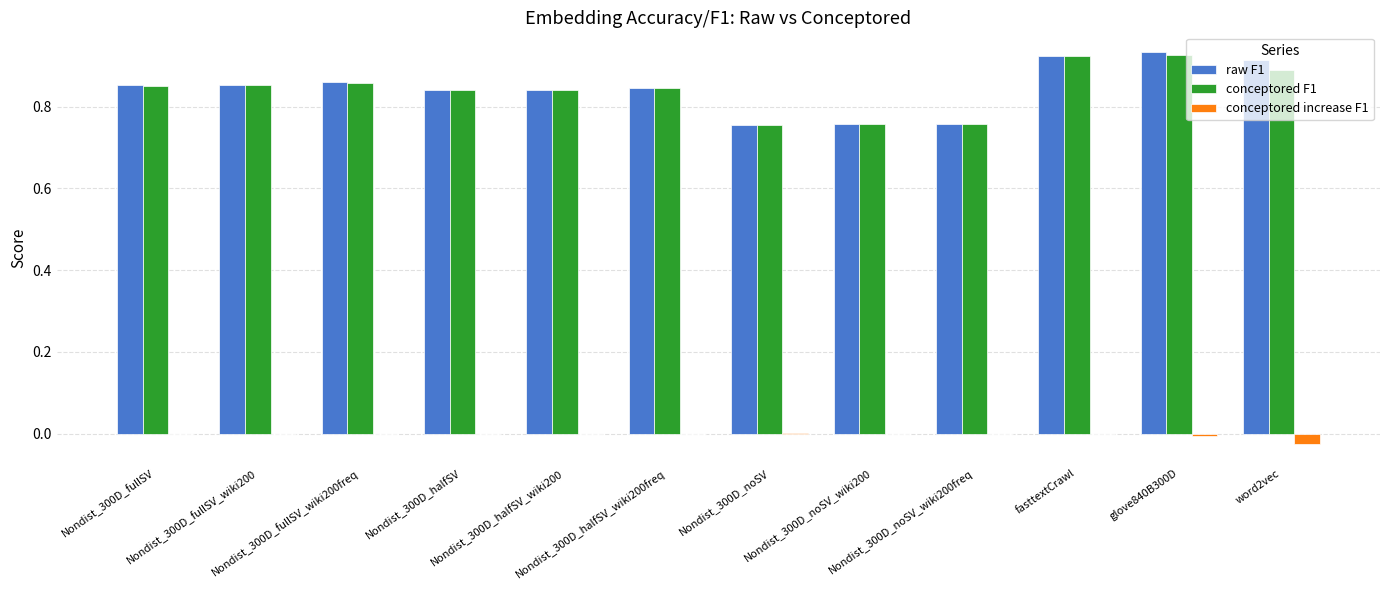

Are the bars grouped side by side (vs. stacked)?

Yes